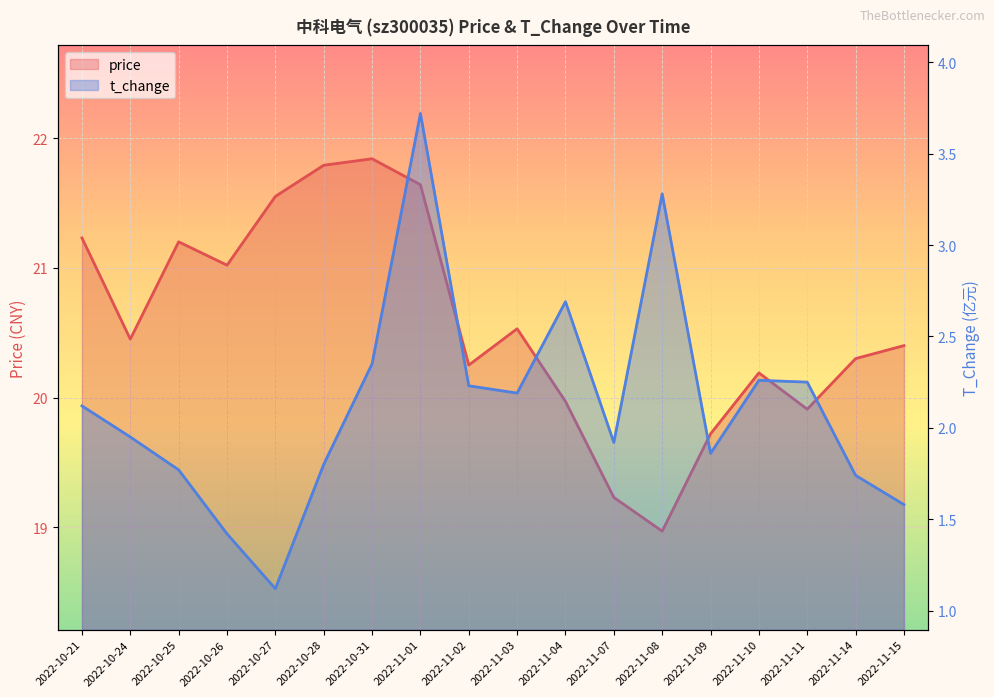

What is the sum of the price values at 2022-11-10 and 2022-10-25?

41.4